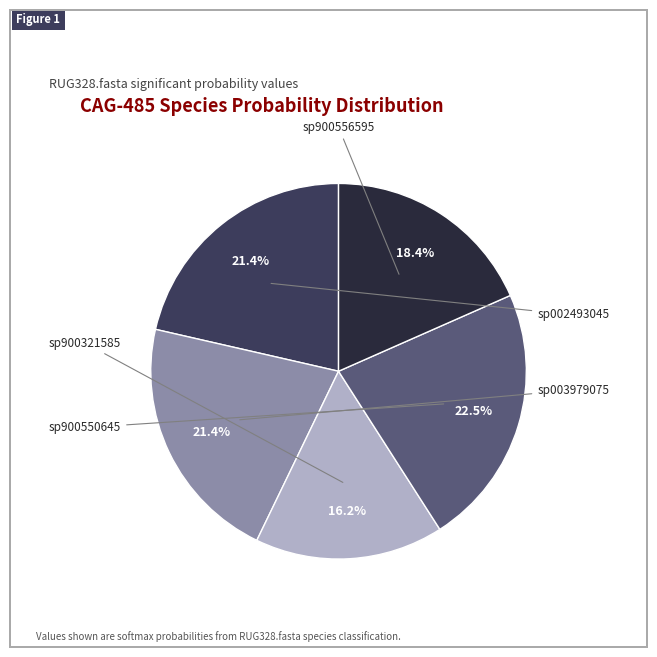

Is there any slice that represents more than half of the pie?

No